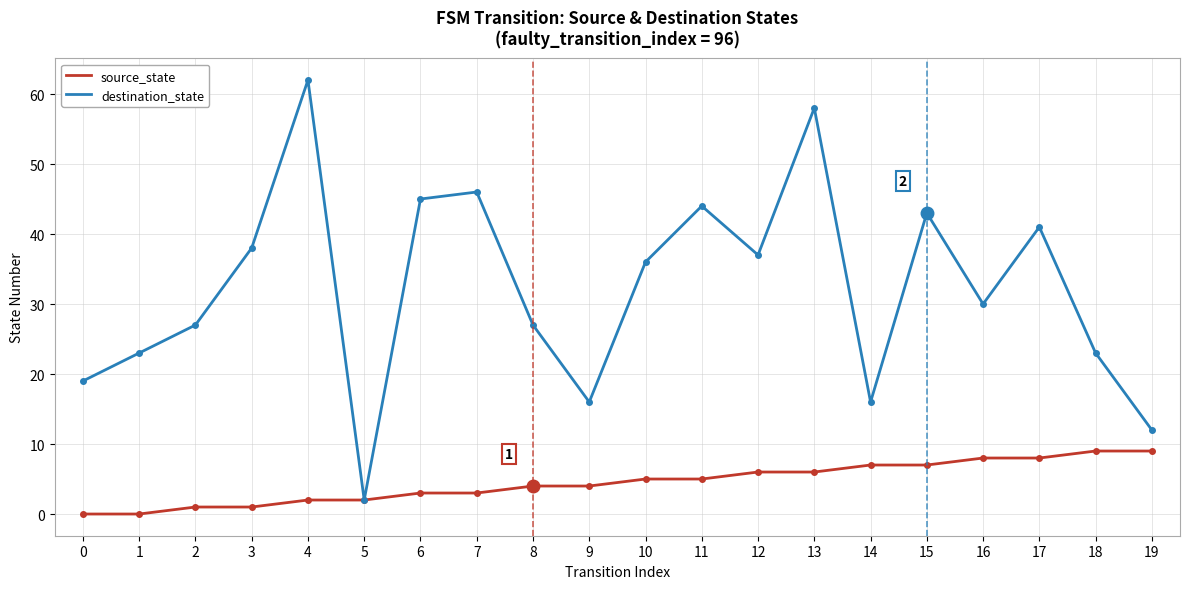

Is it true that source_state equals 9 at 19?

True